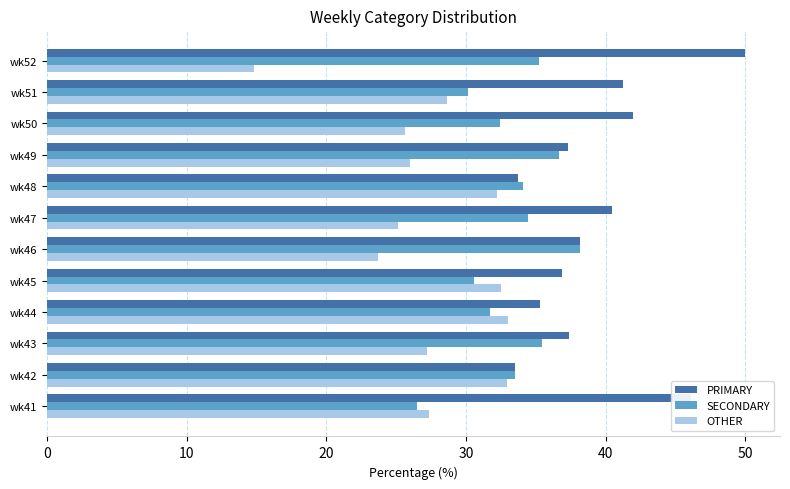

The SECONDARY series shows 36.7 at wk49. True or false?

True